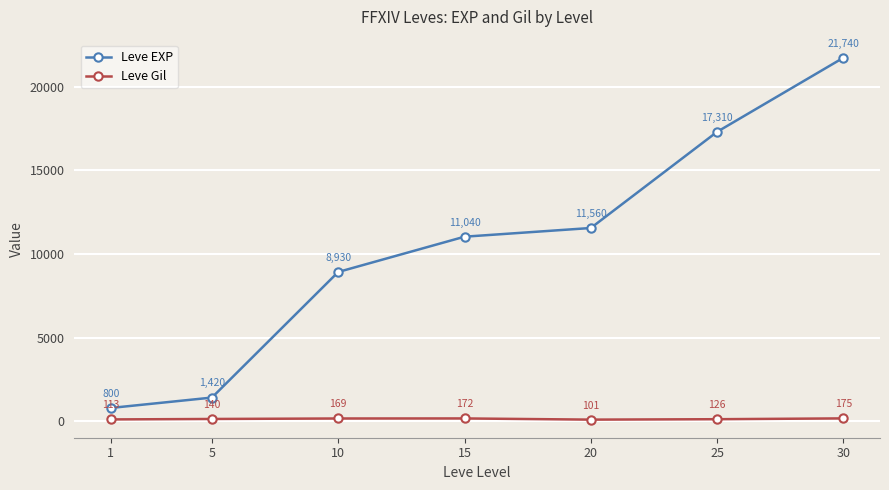

How many data points in Leve EXP are less than 11040?

3